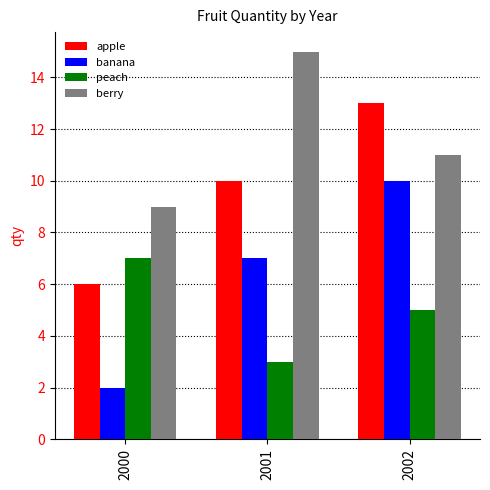

What is the difference between the maximum and minimum values in the berry series?

6